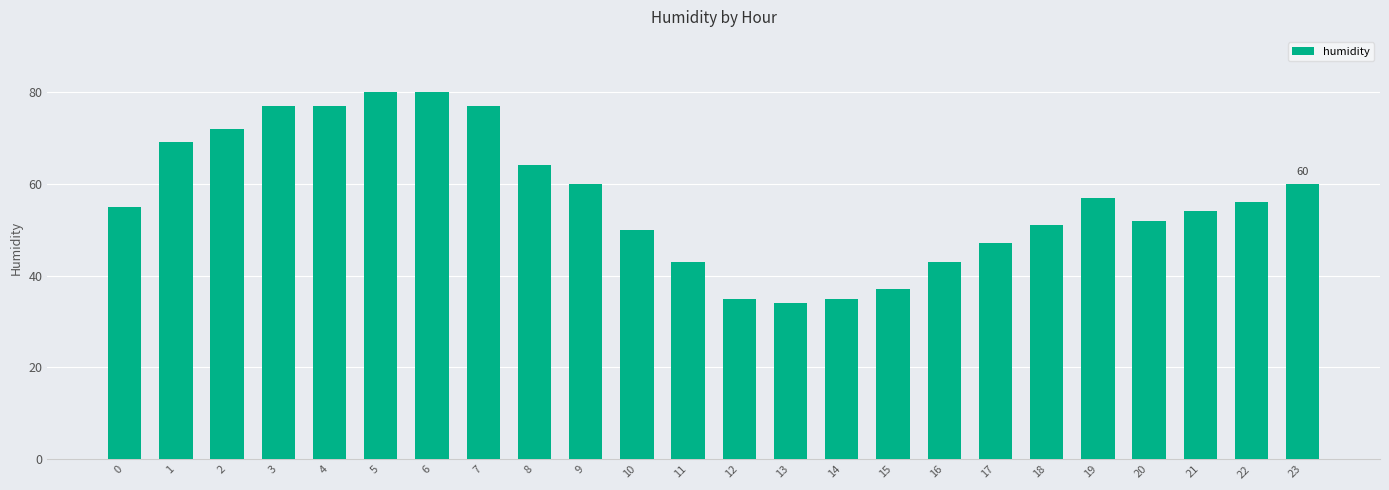

Which has a higher value, 11 or 14?

11